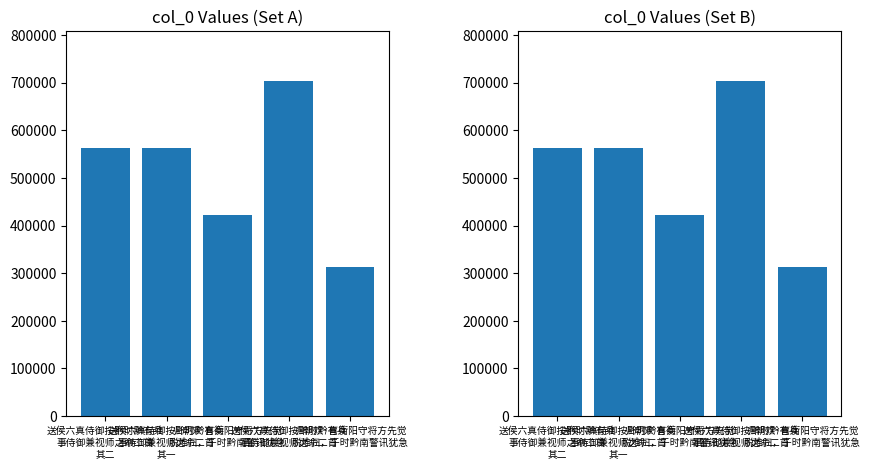

What is the ratio of the value at 归朝欢·喜衡阳守将方先觉
脱难归，于时黔南警讯犹急 to the value at 送侯六真侍御按黔时黔有兵
事侍御兼视师之命二首
其一?

0.6